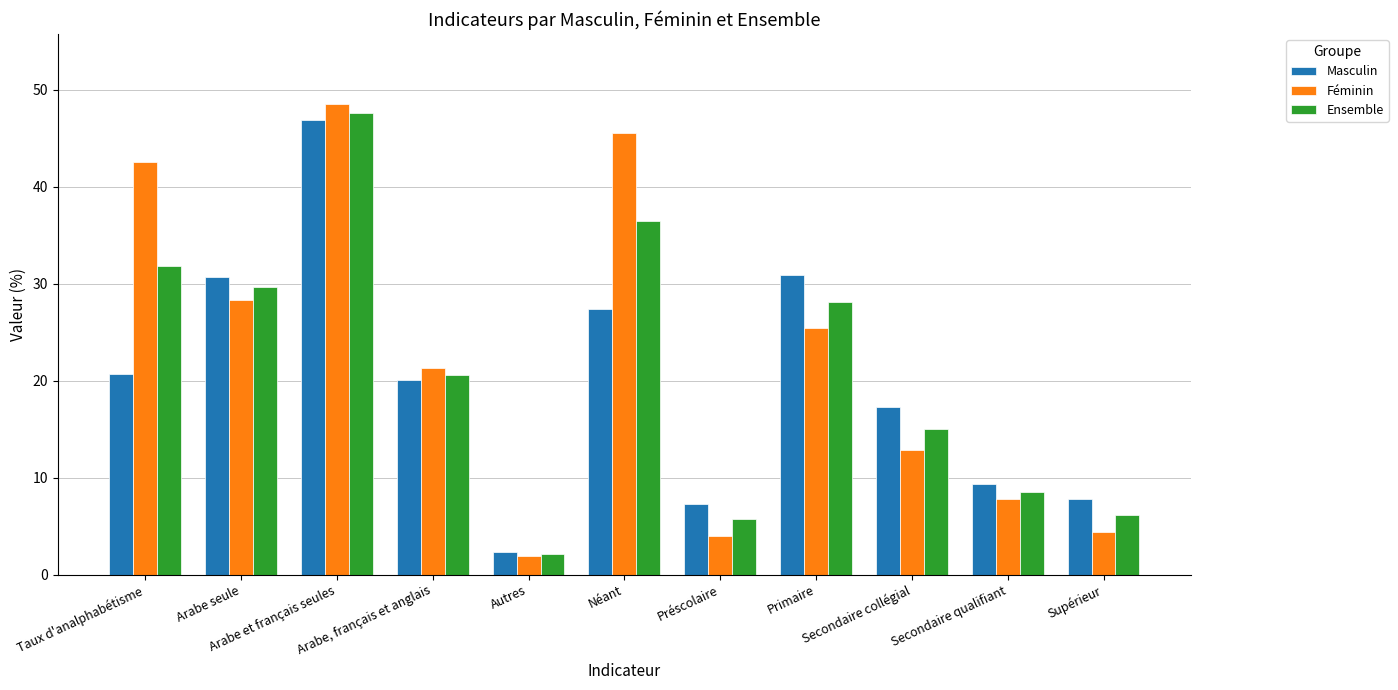

How many data points does each series have?

11